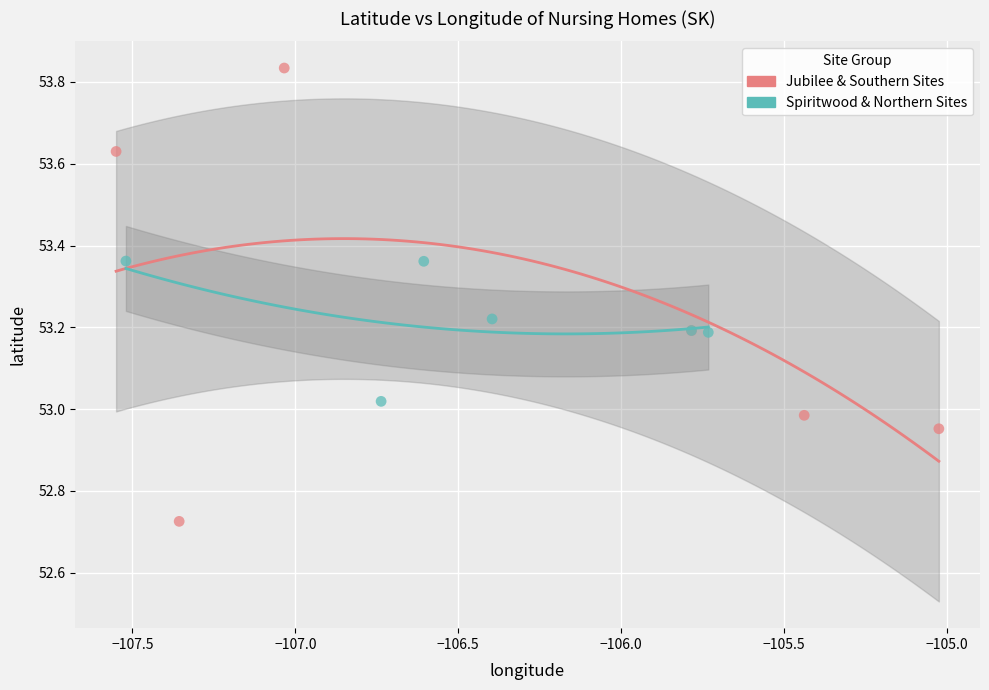

What are all the series names shown in the legend?

Jubilee & Southern Sites, Spiritwood & Northern Sites